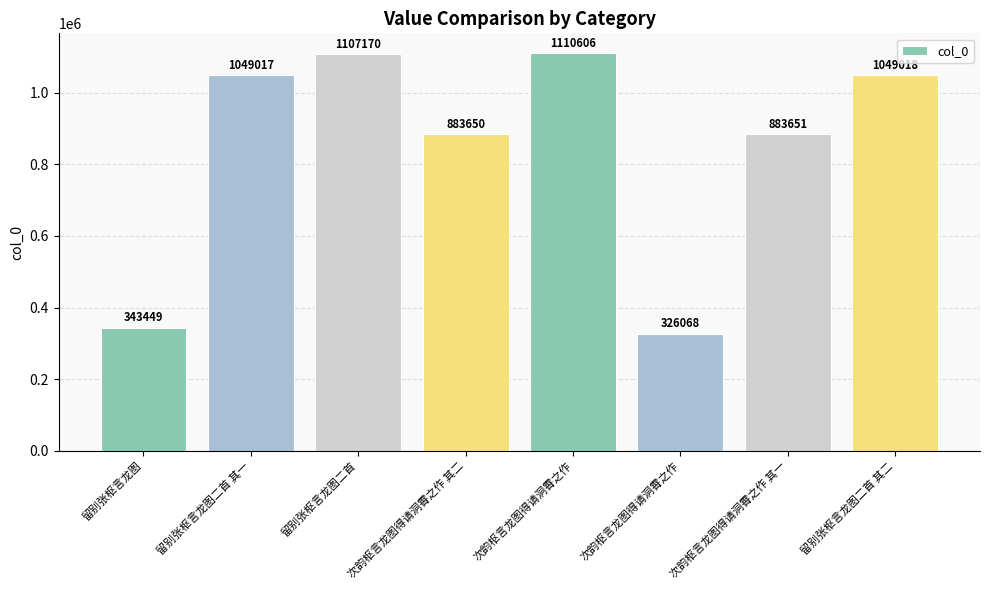

What is the difference between the second highest and second lowest values?

763721